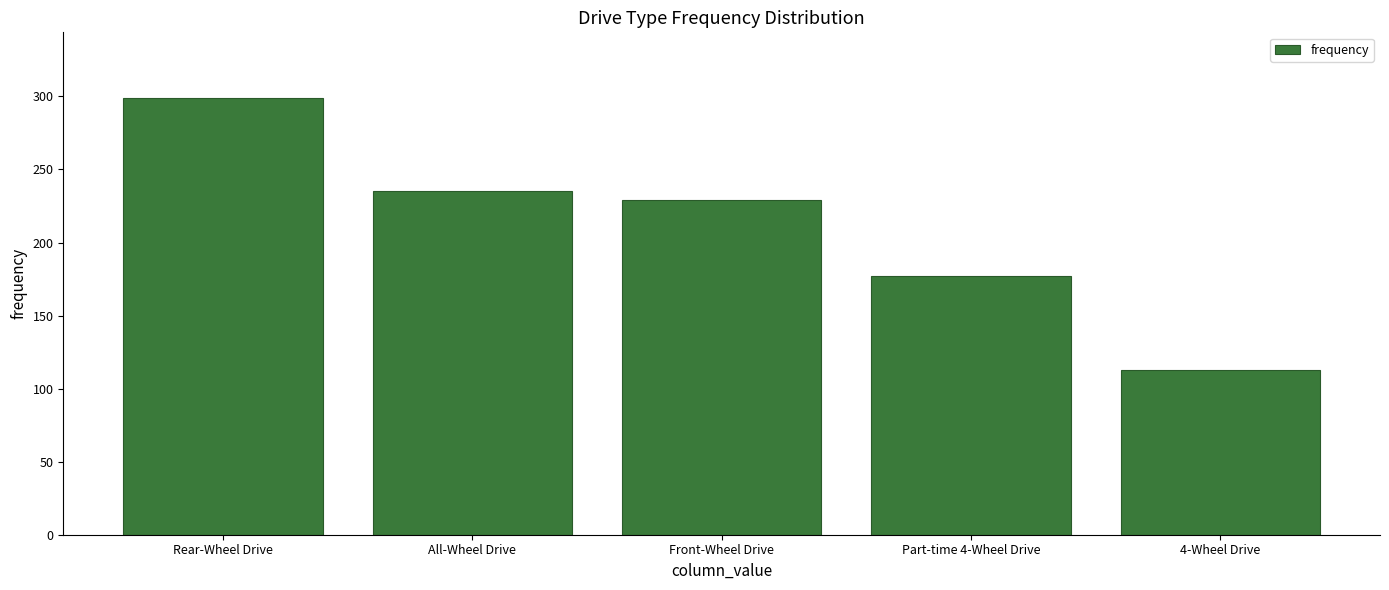

What is the label of the 2nd bar from the right?

Part-time 4-Wheel Drive